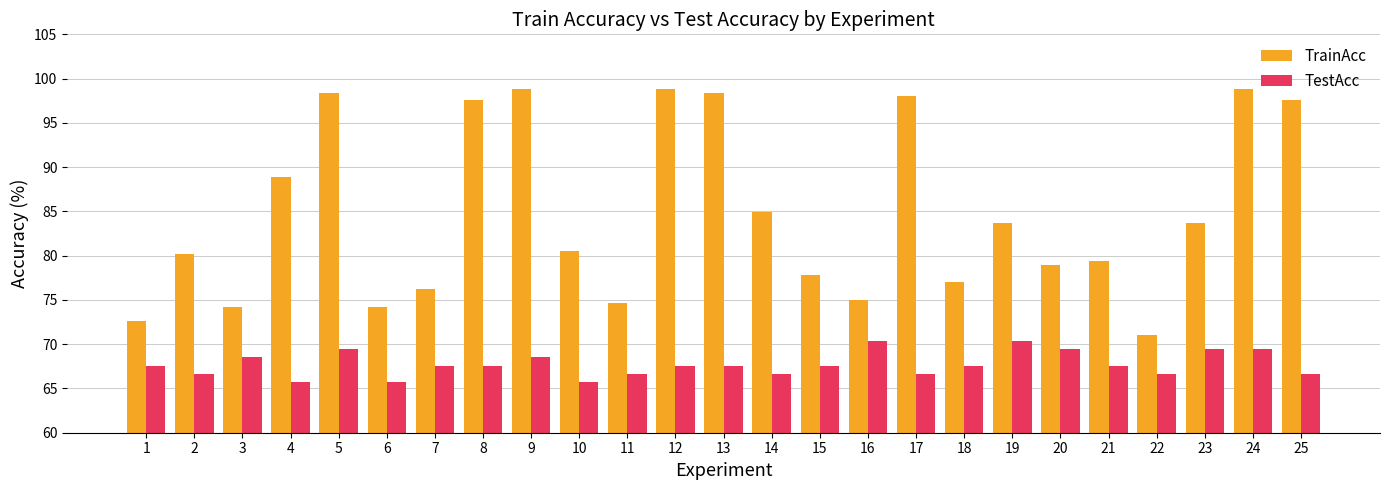

What is the highest value of the TrainAcc series?

98.8